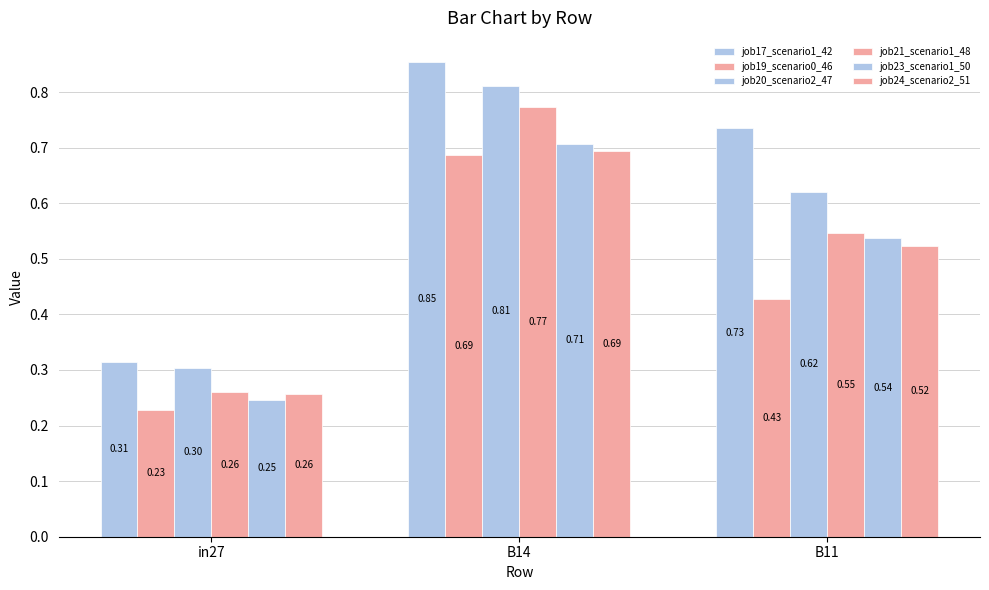

What is the difference between the maximum and minimum values in the job17_scenario1_42 series?

0.5